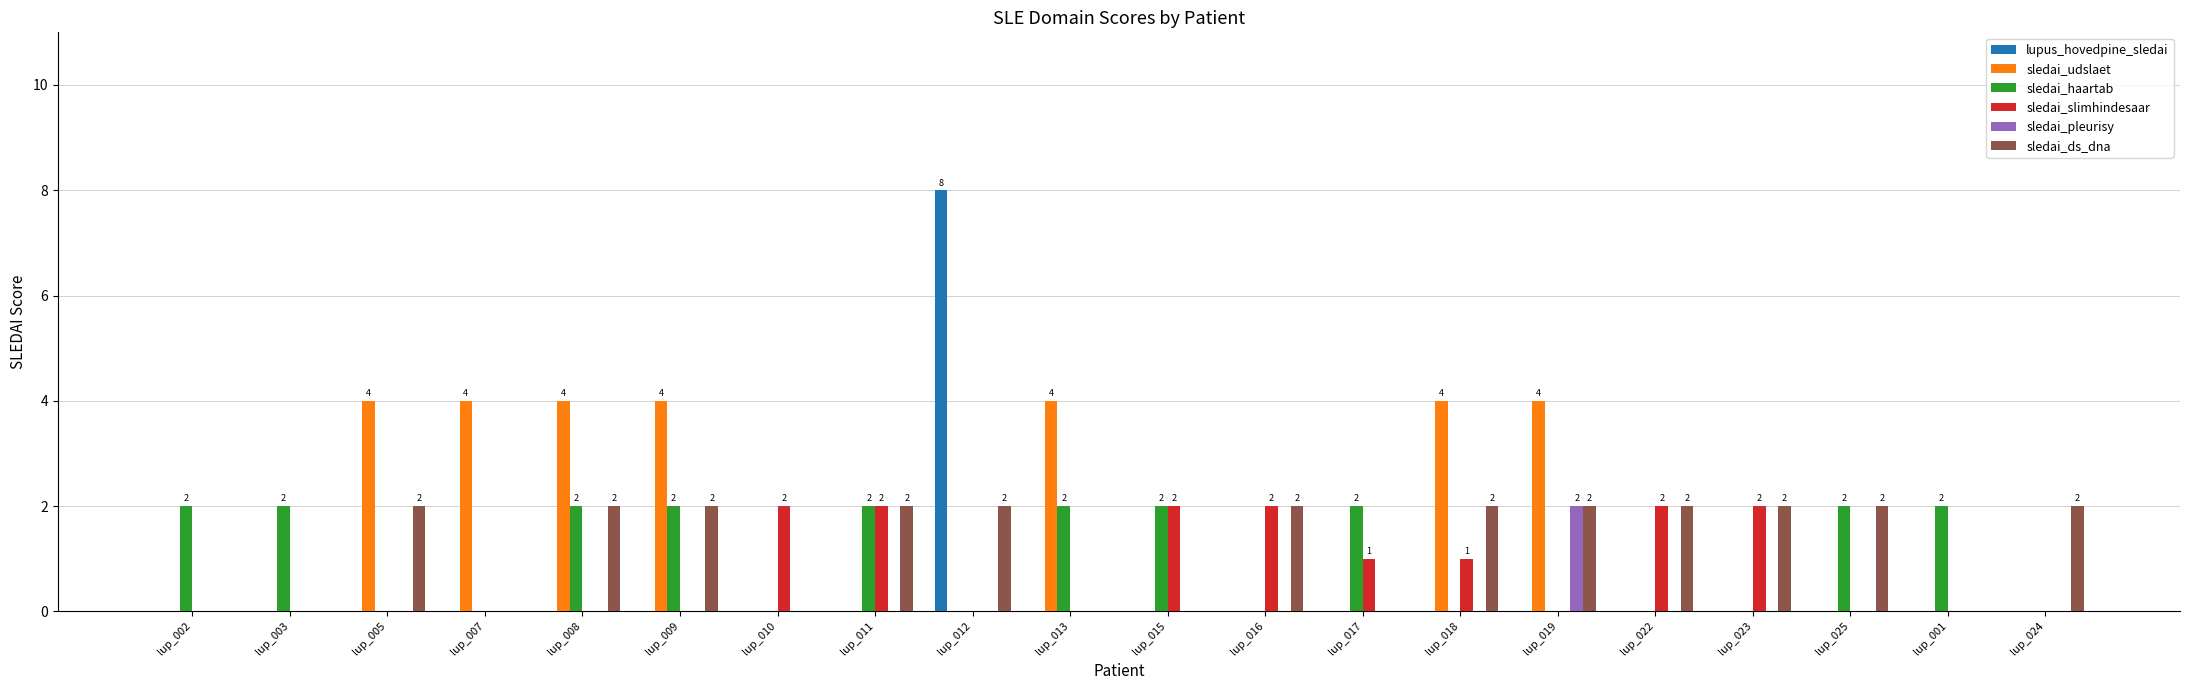

Count the sledai_ds_dna values in the range 0 to 2.

20